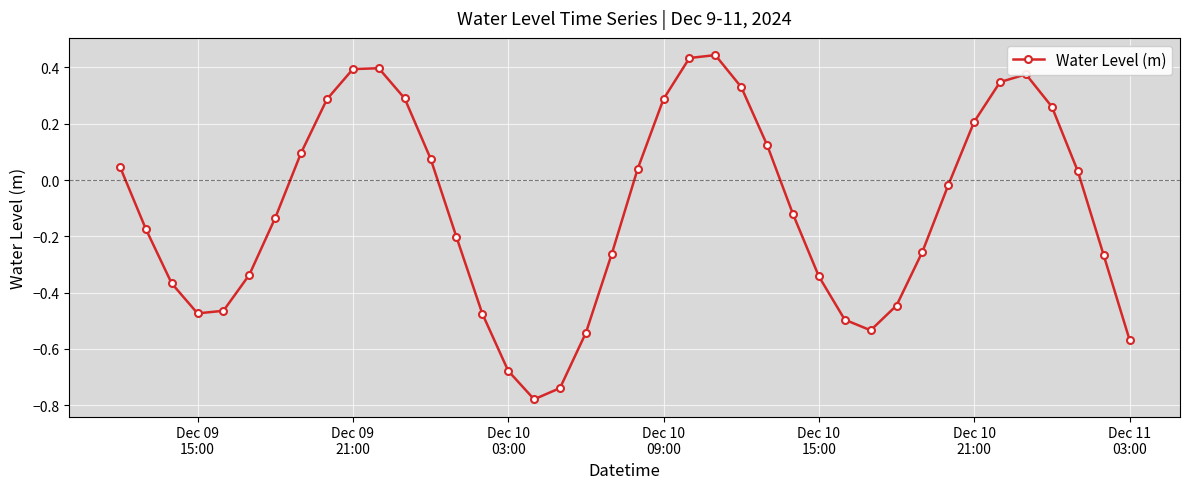

True or false: there are more than 1 points higher than both neighbors.

True